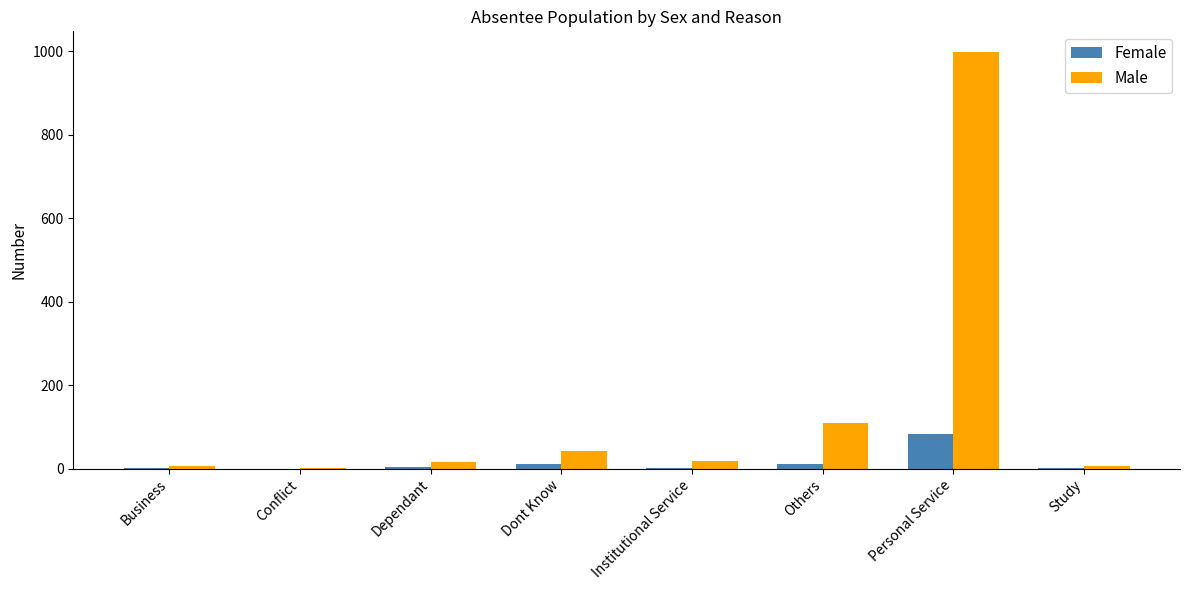

At which category is the sum across all series the highest?

Personal Service